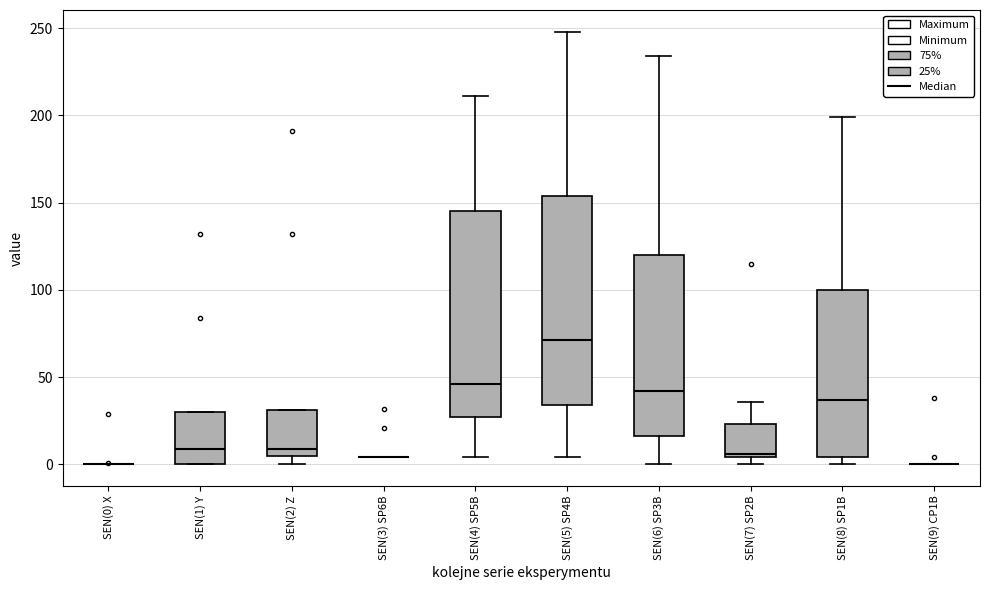

Reading left to right, read every box against the y-axis: the position of its median line, the range the box covers, and the ends of its whiskers. The values are not printed on the chart, so give them approximately, as read against the axis.

SEN(0) X: box collapsed to a line at 0, whiskers 0 to 0
SEN(1) Y: median 10, box 0 to 30, whiskers 0 to 30
SEN(2) Z: median 10, box 5 to 30, whiskers 0 to 30
SEN(3) SP6B: box collapsed to a line at 5, whiskers 5 to 5
SEN(4) SP5B: median 45, box 25 to 145, whiskers 5 to 210
SEN(5) SP4B: median 70, box 35 to 155, whiskers 5 to 250
SEN(6) SP3B: median 40, box 15 to 120, whiskers 0 to 235
SEN(7) SP2B: median 5 (just above the box's lower edge), box 5 to 25, whiskers 0 to 35
SEN(8) SP1B: median 35, box 5 to 100, whiskers 0 to 200
SEN(9) CP1B: box collapsed to a line at 0, whiskers 0 to 0